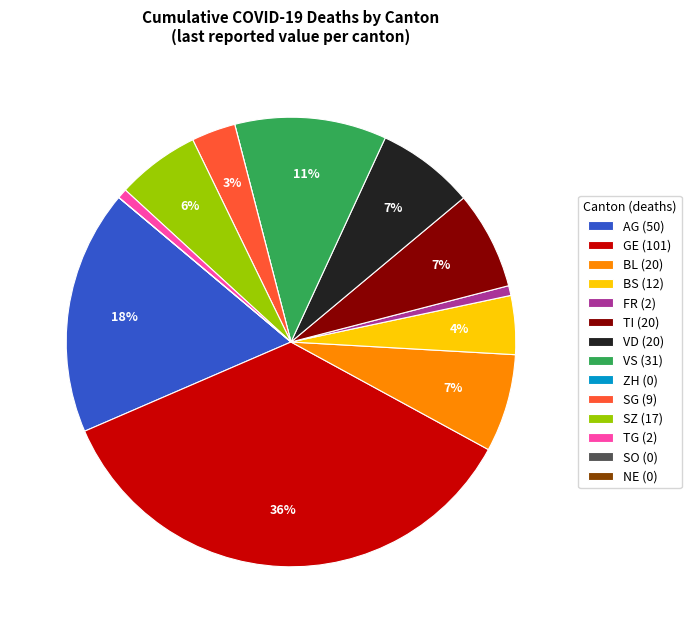

To the nearest percent, what is the average slice percentage?

7%